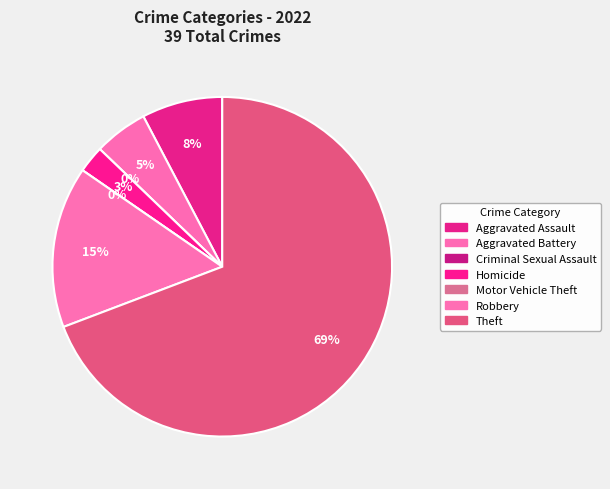

Is it true that Aggravated Assault is 8% of the pie?

True